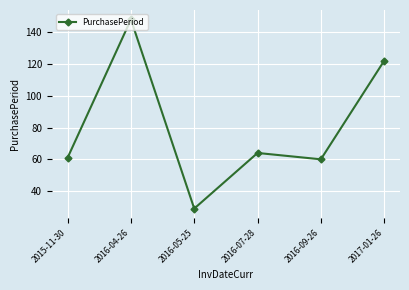

Where does the data first go above 64?

2016-04-26